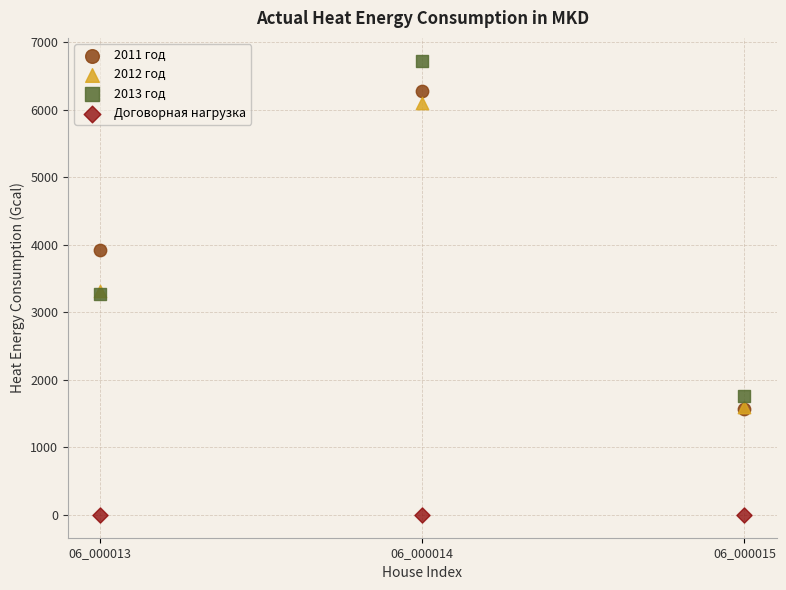

In the 2013 год series, what Y value is closest to 4246?

3277.3